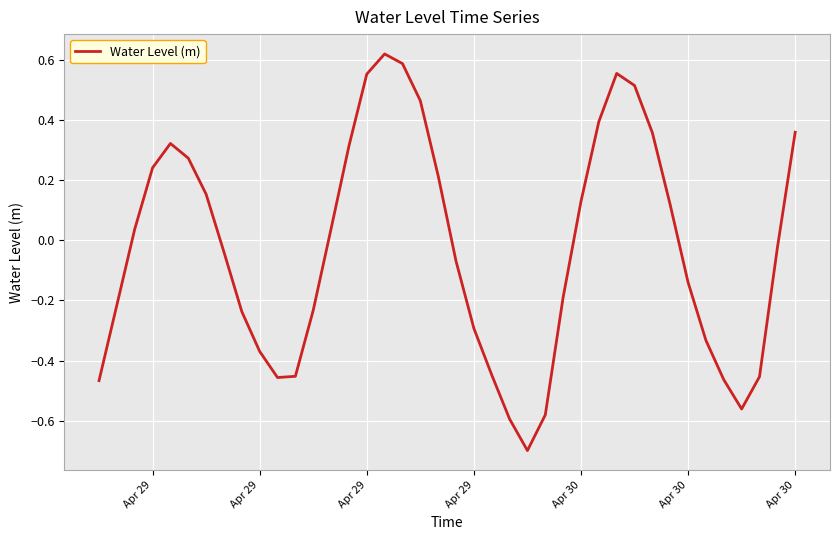

How many categories are shown in the chart?

40